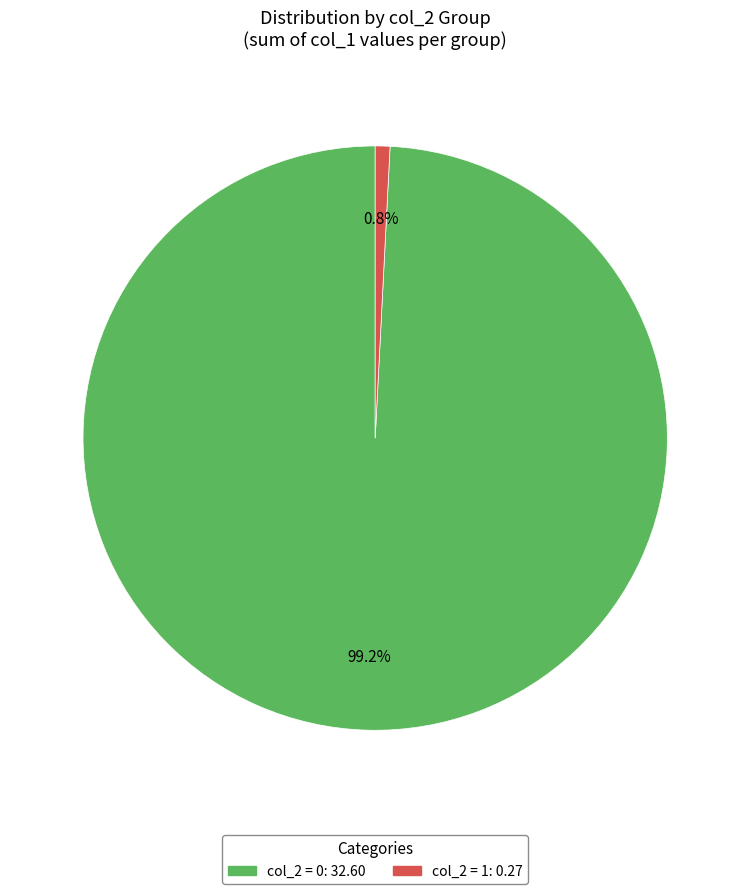

What is the largest slice in the pie chart?

col_2 = 0: 32.60